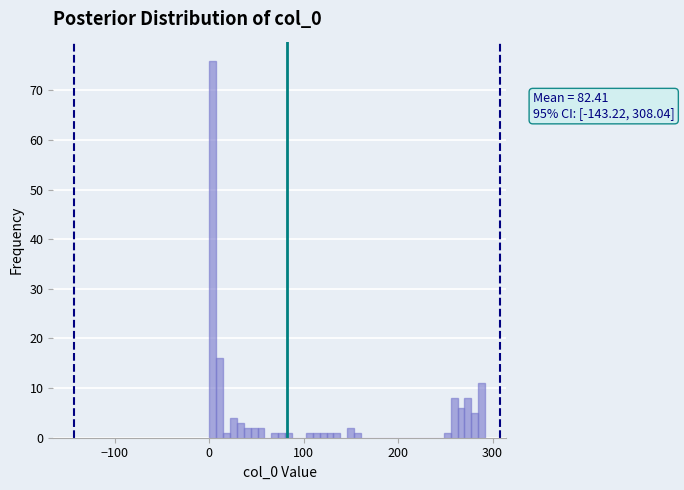

Read against the x-axis, roughly where is the centre of the tallest bar?

0